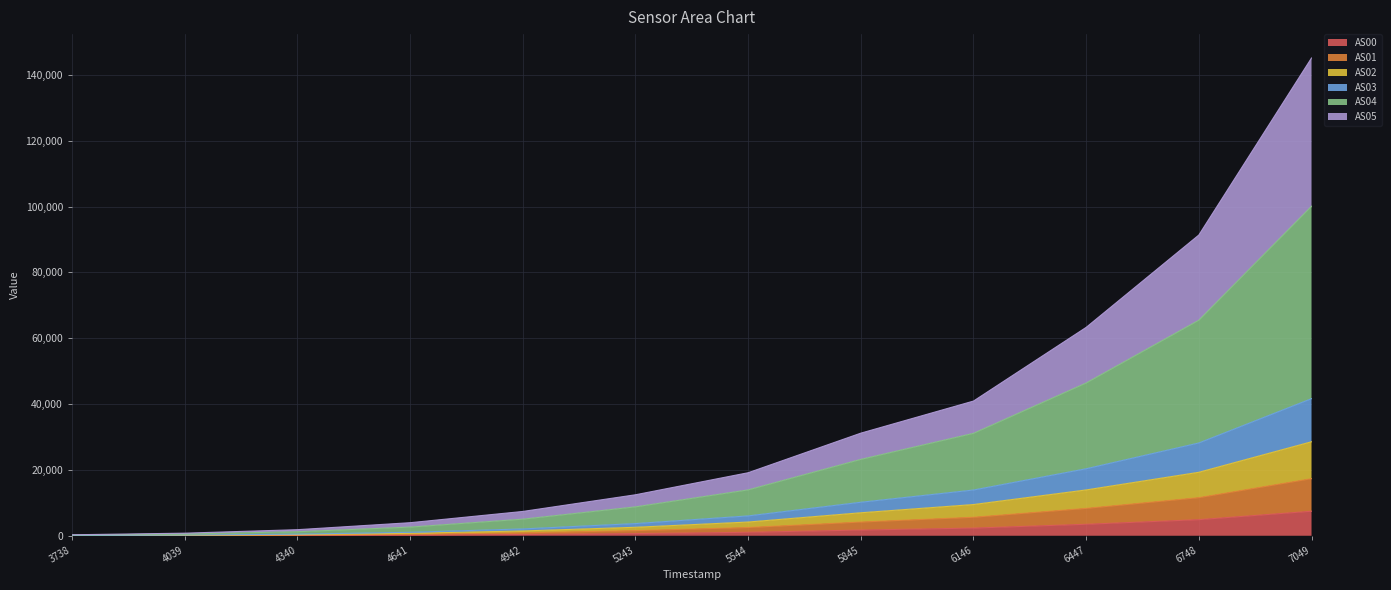

At which category is the sum across all series the highest?

7049